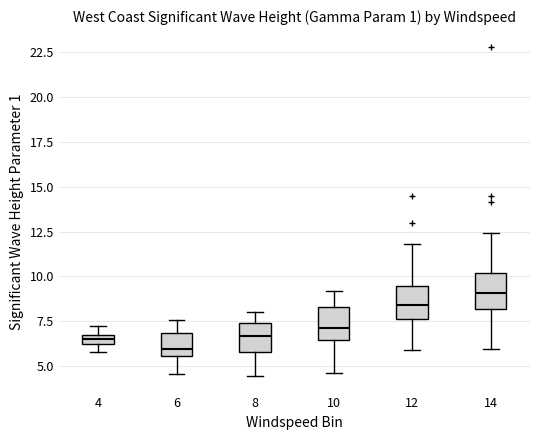

Where does the median line of the box at x = 10 sit on the y-axis? The values are not printed on the chart, so give them approximately, as read against the axis.

7.0